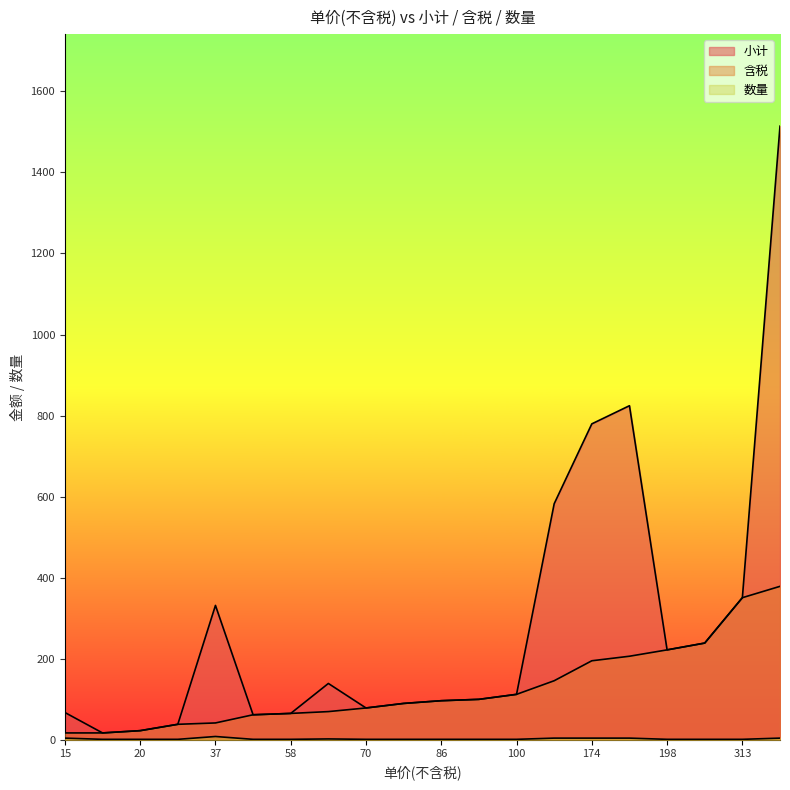

At which category is the sum across all series the highest?

338